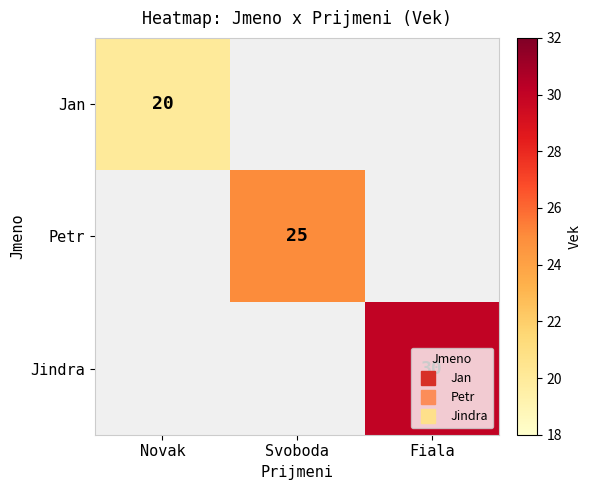

What is the sum of the Jan values at Novak and Svoboda?

20